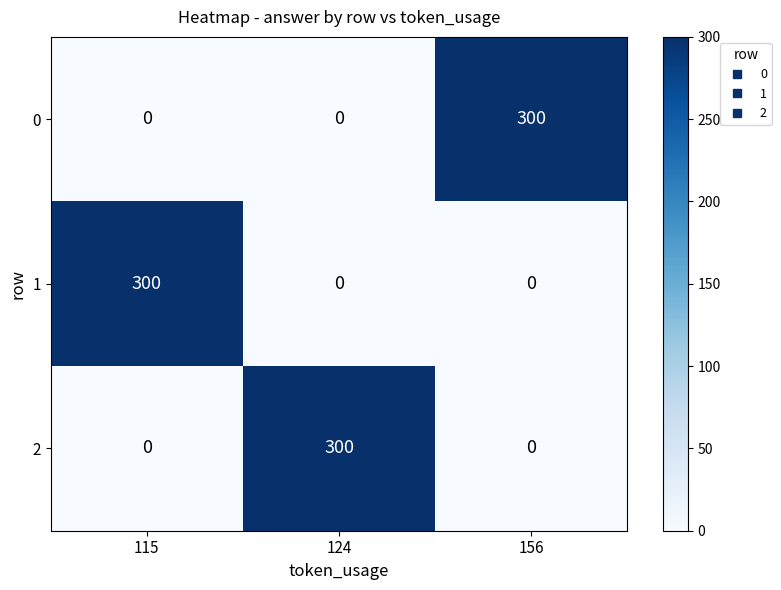

At how many categories does at least one series exceed 225?

3